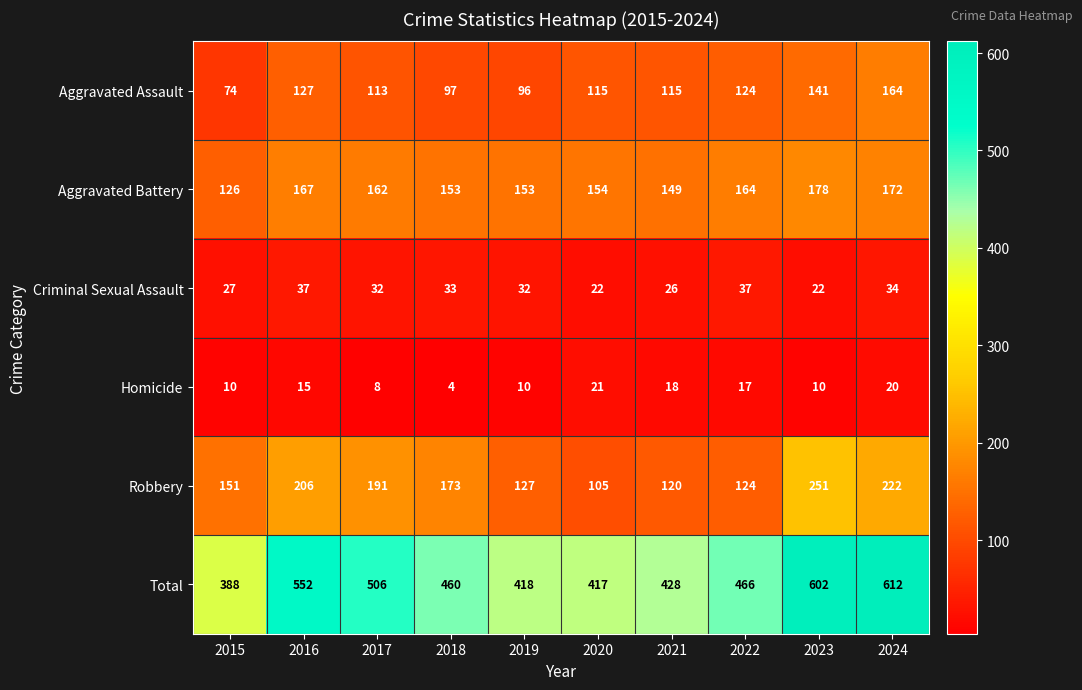

At which label does Robbery first exceed 173?

2016